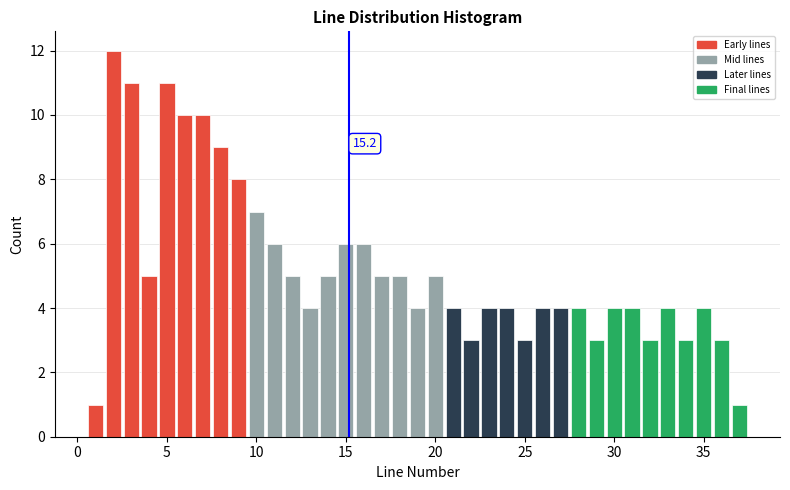

Around what value on the x-axis is the tallest bar? Give the approximate position of its centre, as read against the axis.

2.0